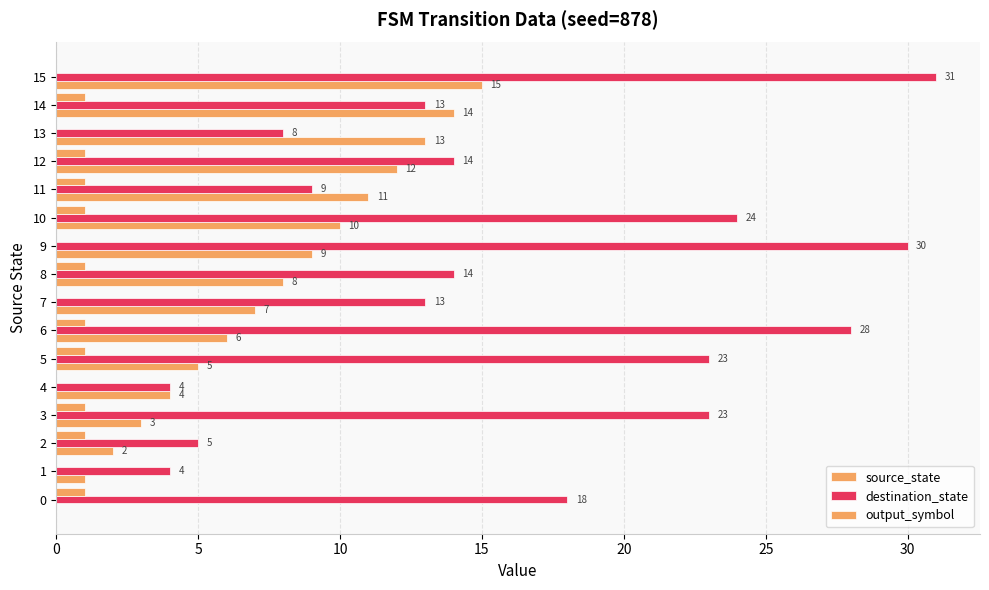

How many positive values does the source_state series have?

15